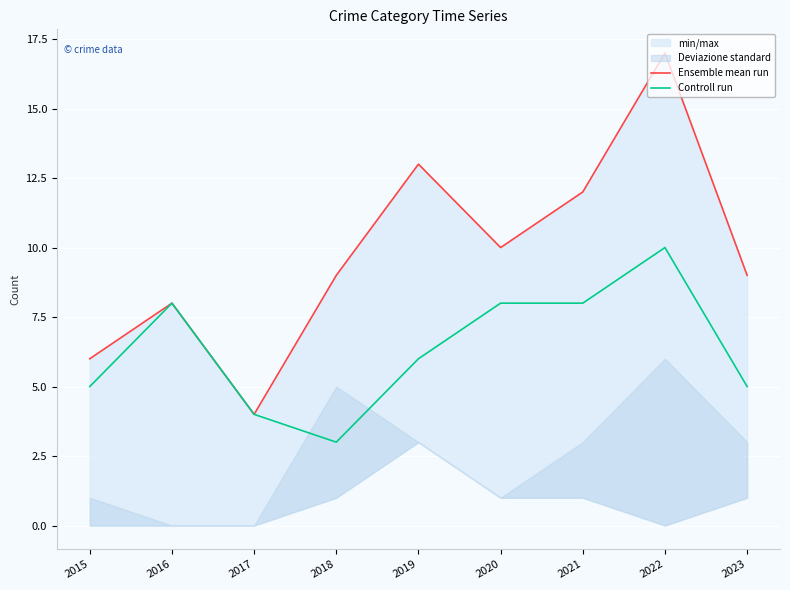

True or false: Ensemble mean run and Controll run cross at least once.

False